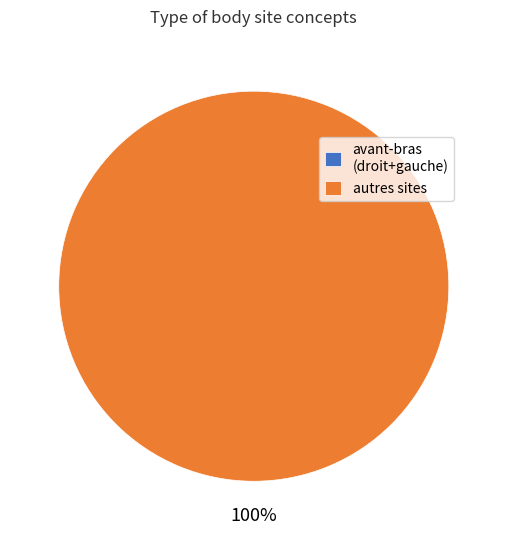

What is the majority slice?

deltoïde gauche